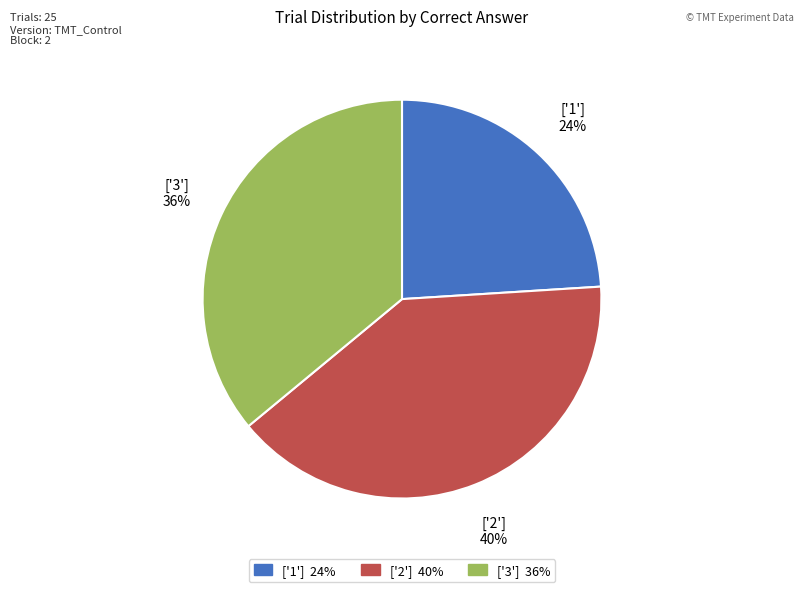

Is the sum of ['3'] and ['2'] greater than half?

Yes